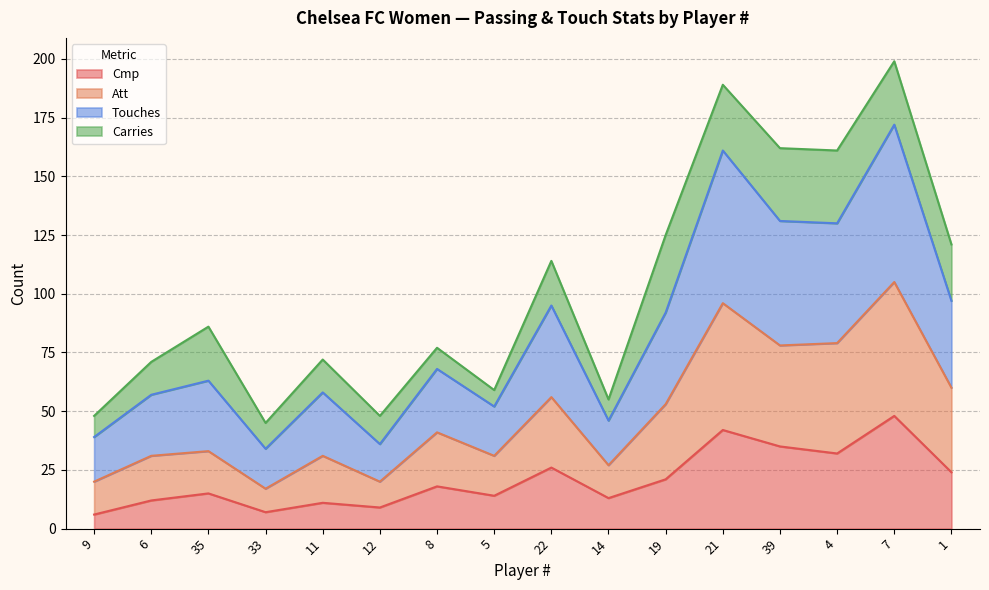

What is the difference between the second highest and second lowest values in the Cmp series?

35